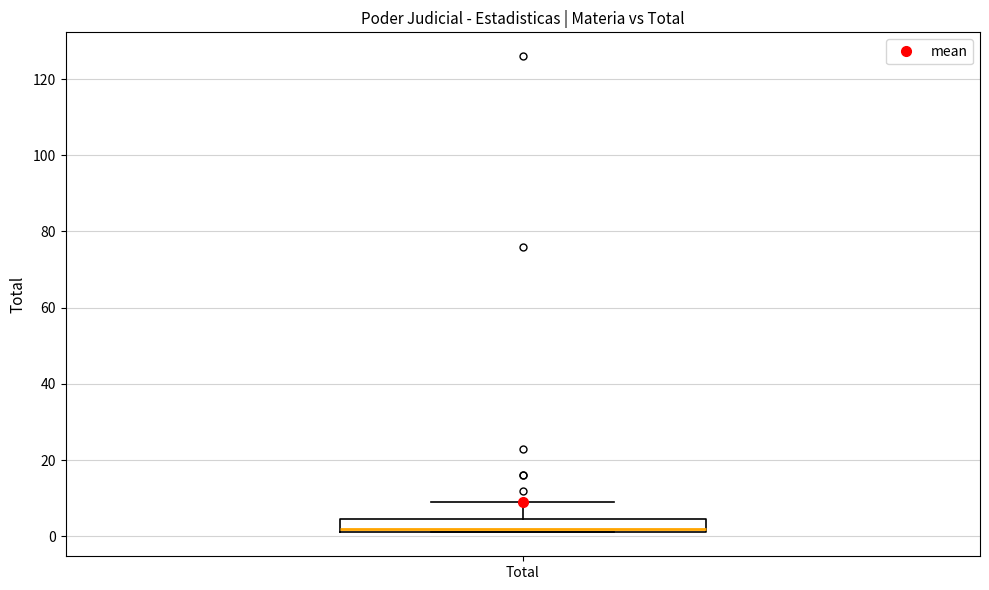

Read this box plot against the y-axis: the position of the median line, the range covered by the box, and the ends of both whiskers. The values are not printed on the chart, so give them approximately, as read against the axis.

median 2 (just above the box's lower edge), box 2 to 4, whiskers 2 to 10